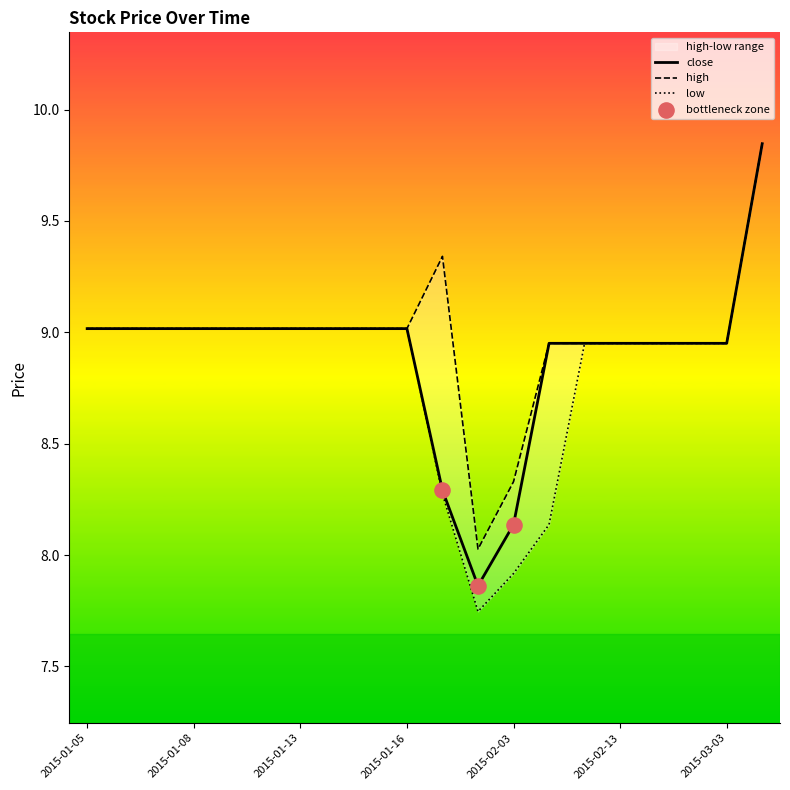

Which series has the largest total across all categories?

high